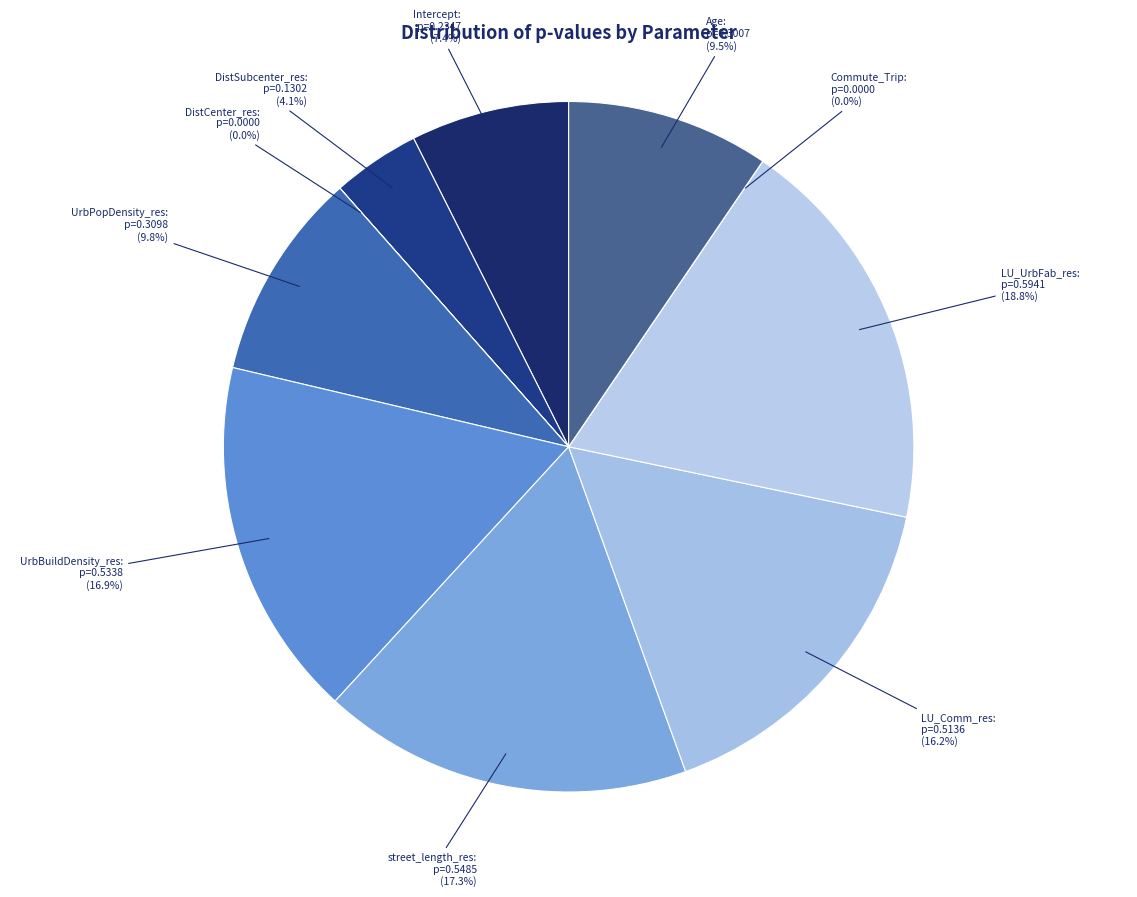

Does LU_UrbFab_res account for over 50% of the chart?

No